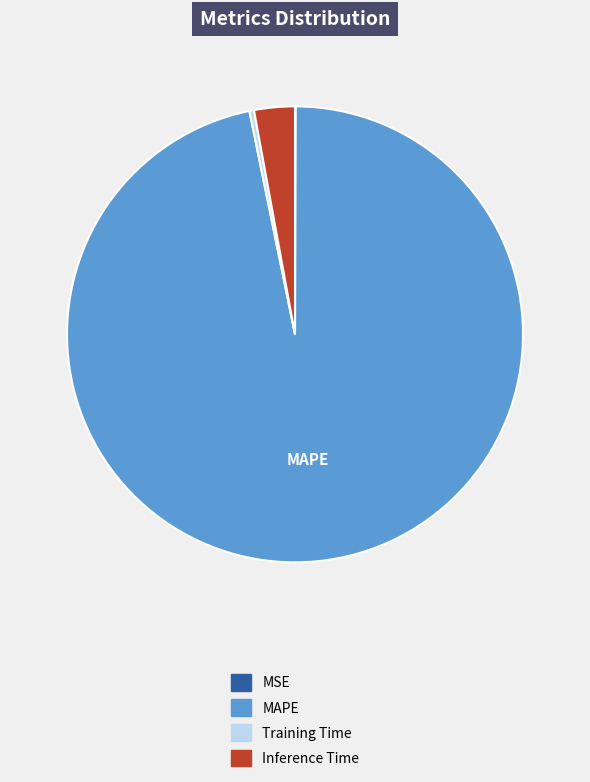

Does any single category account for the majority?

Yes